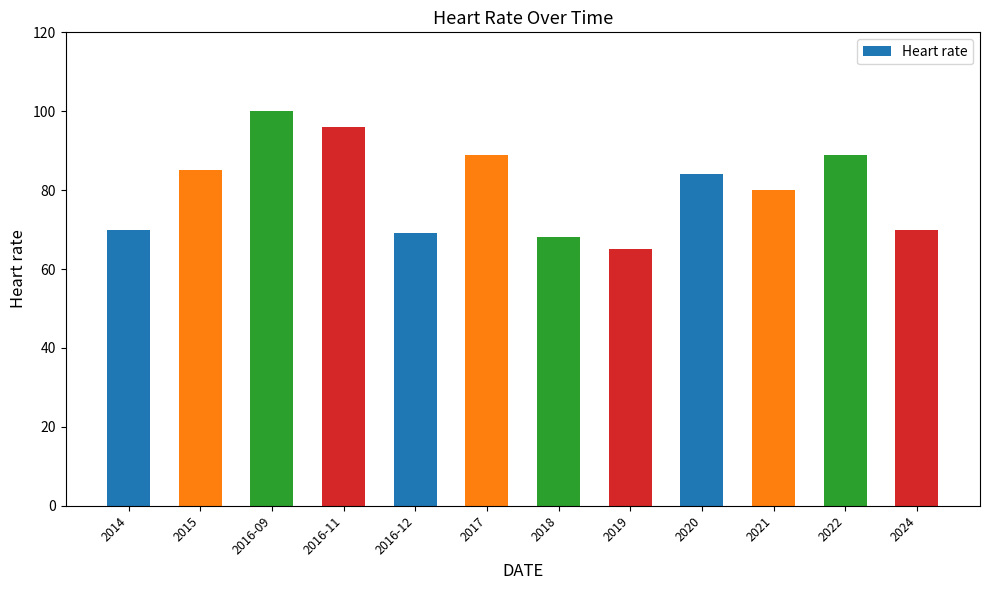

What is the change in value from 2015 to 2020?

-1.0